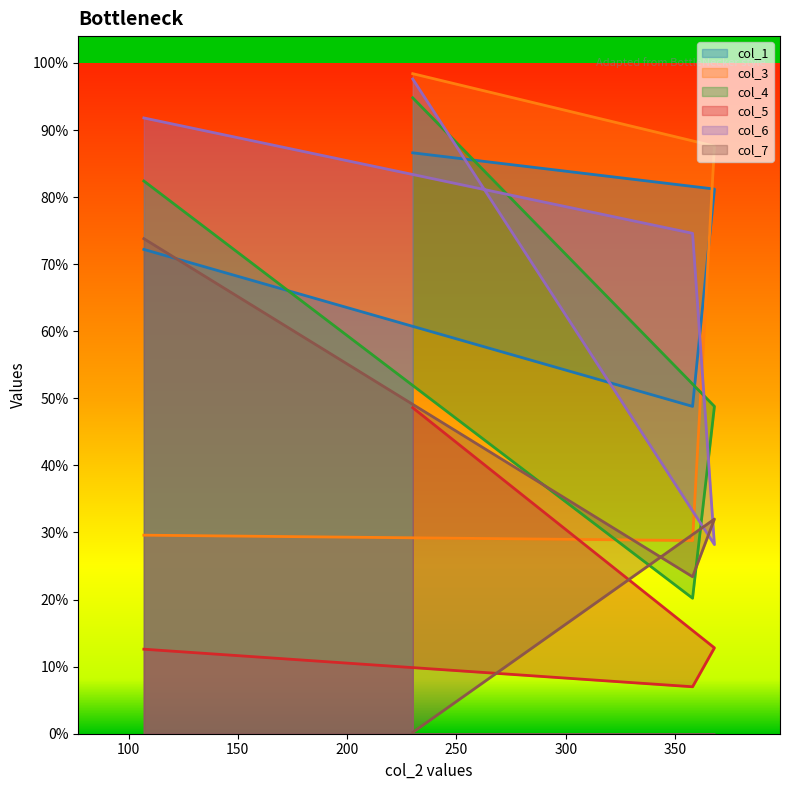

Which series has the largest range (max minus min)?

col_4